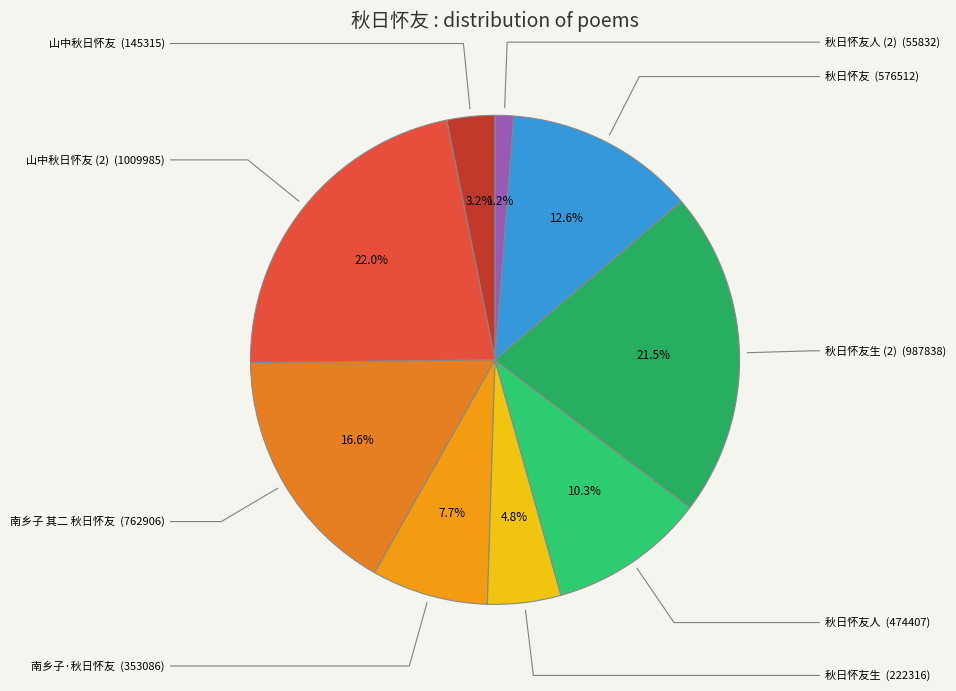

What is the smallest slice in the pie chart?

秋日怀友人 (2)